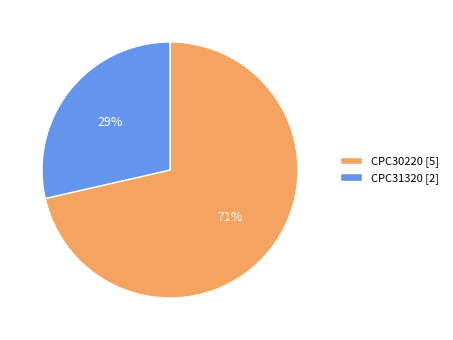

To the nearest percent, what is the combined percentage of CPC31320 and CPC30220?

100%